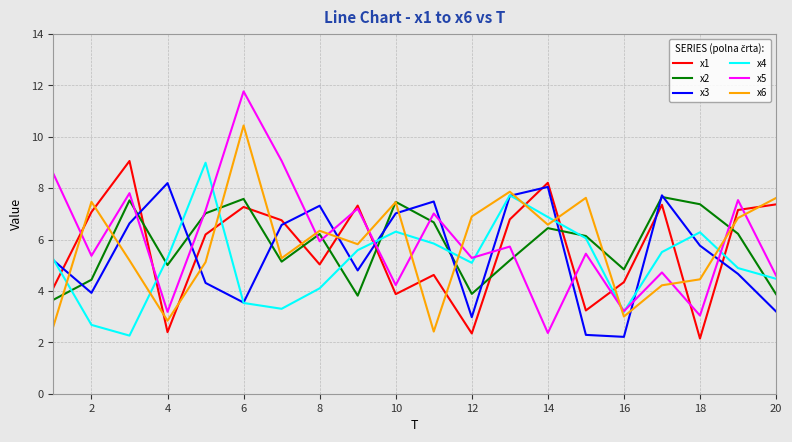

What is the smallest value displayed?

2.1